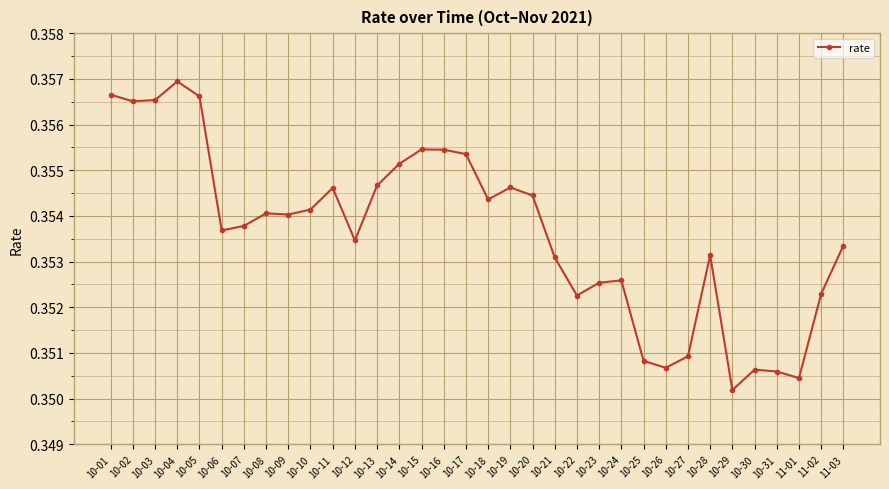

Between 10-27 and 10-02, which is larger?

10-02